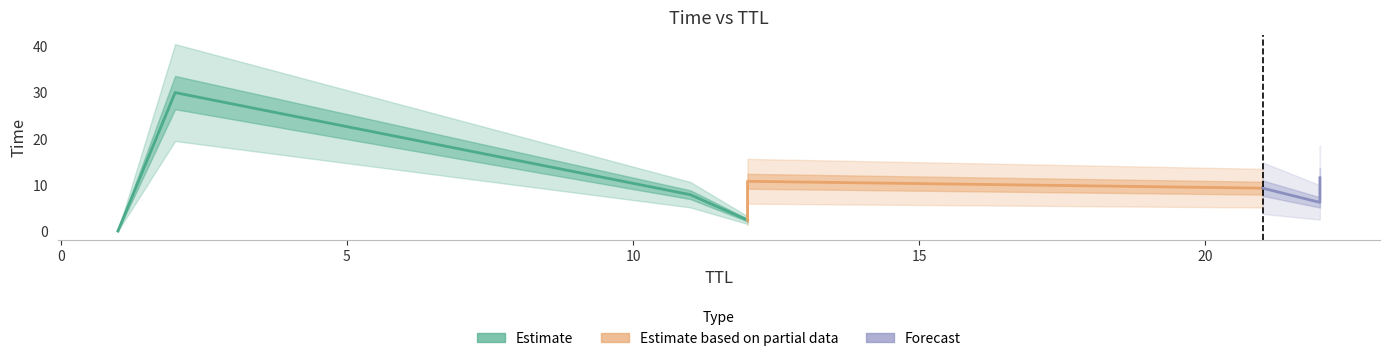

Where is the data nearest to the value 15?

12